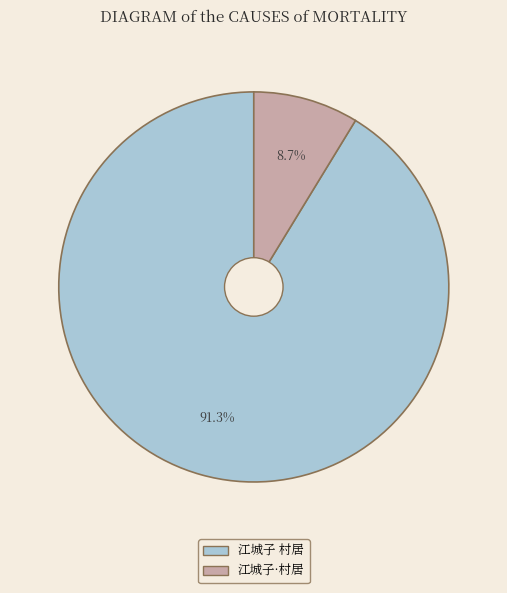

Which category has the smallest portion of the pie?

江城子·村居